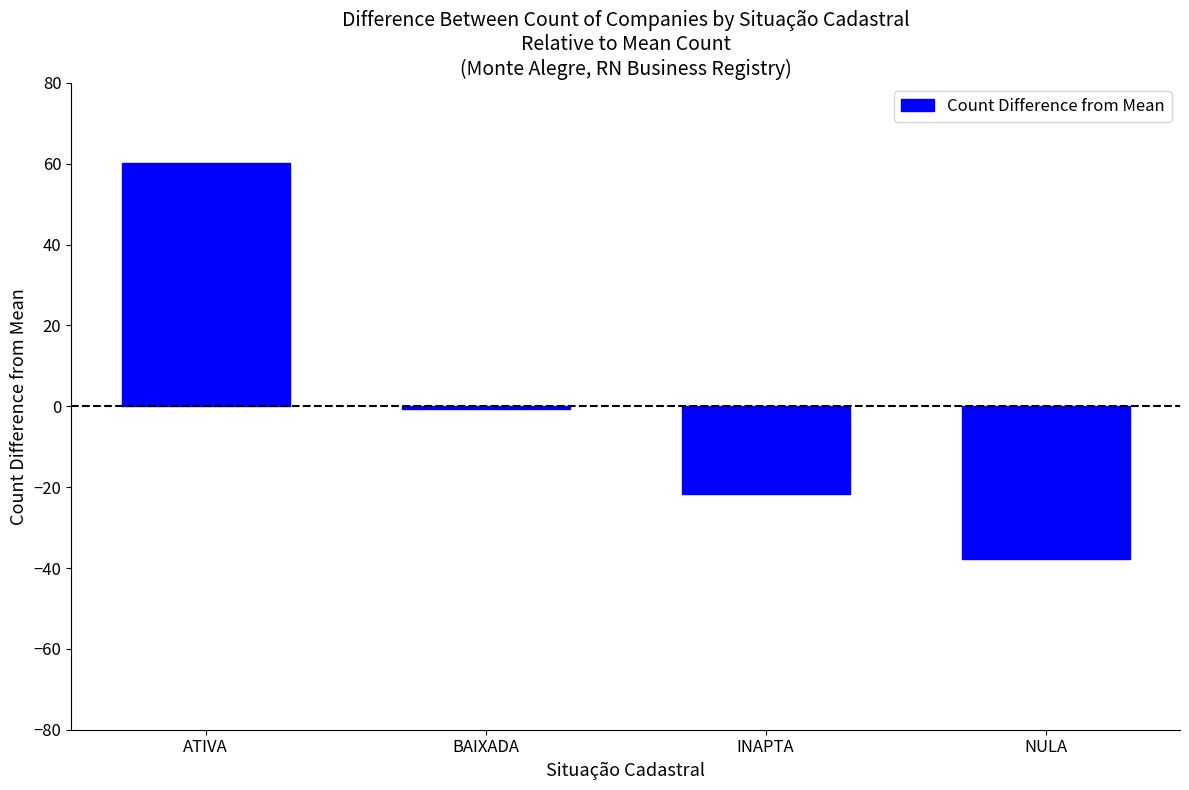

How many positive values are there?

1